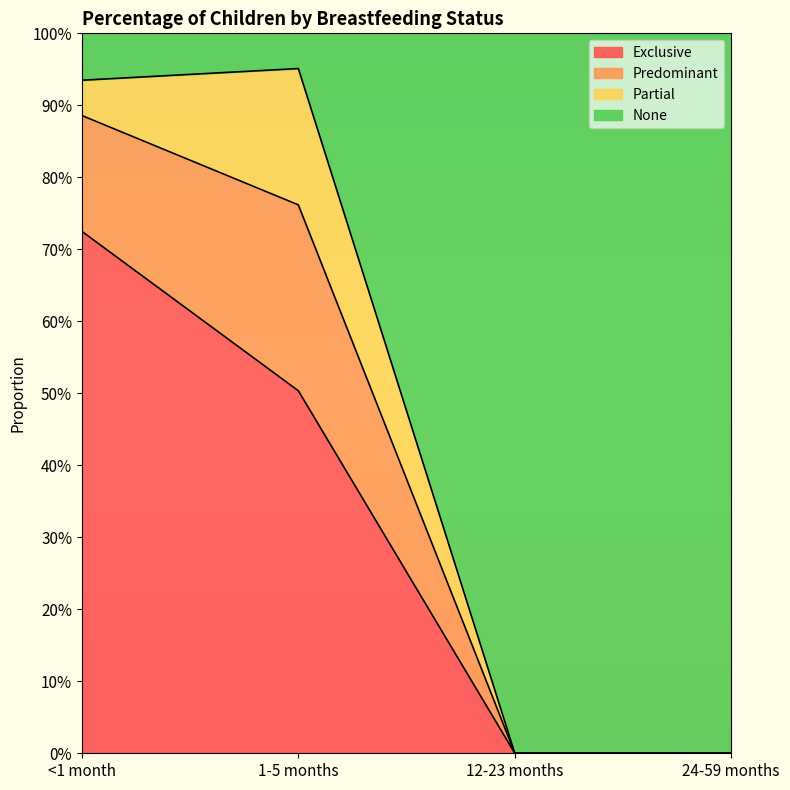

What are all the series names shown in the legend?

Exclusive, Predominant, Partial, None